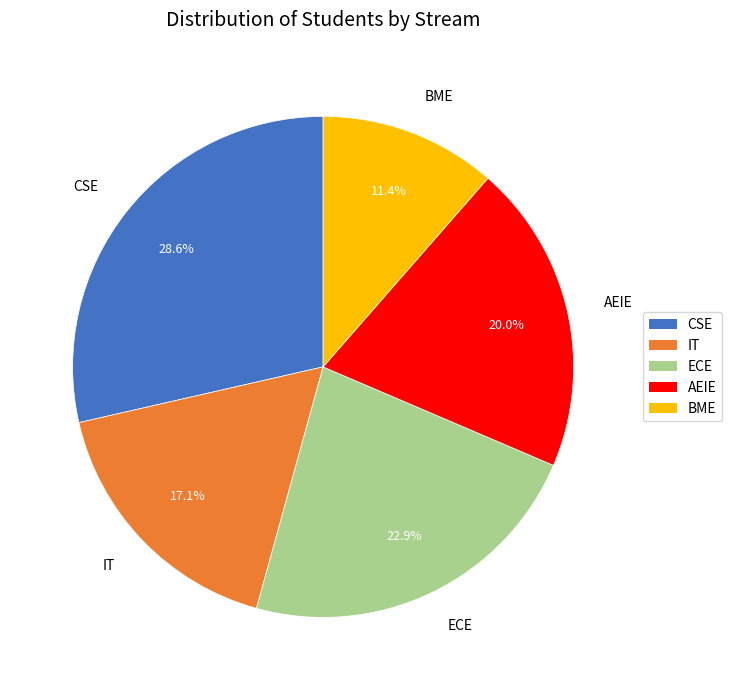

Does any single category account for the majority?

No